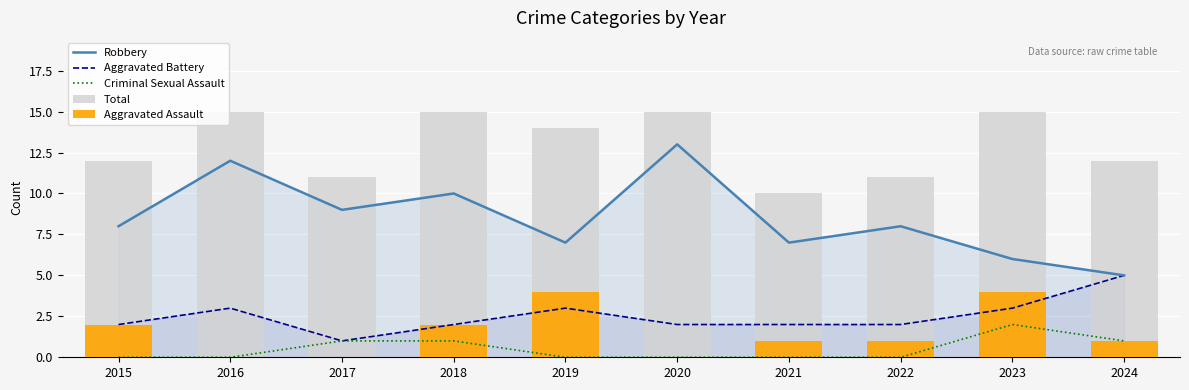

How many data points in Aggravated Battery are less than 2?

1